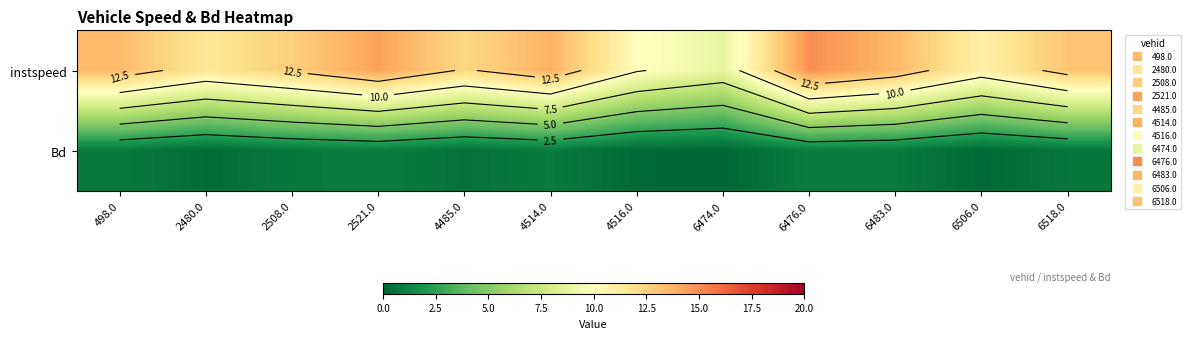

What is the total value across all series at 2521.0?

15.2